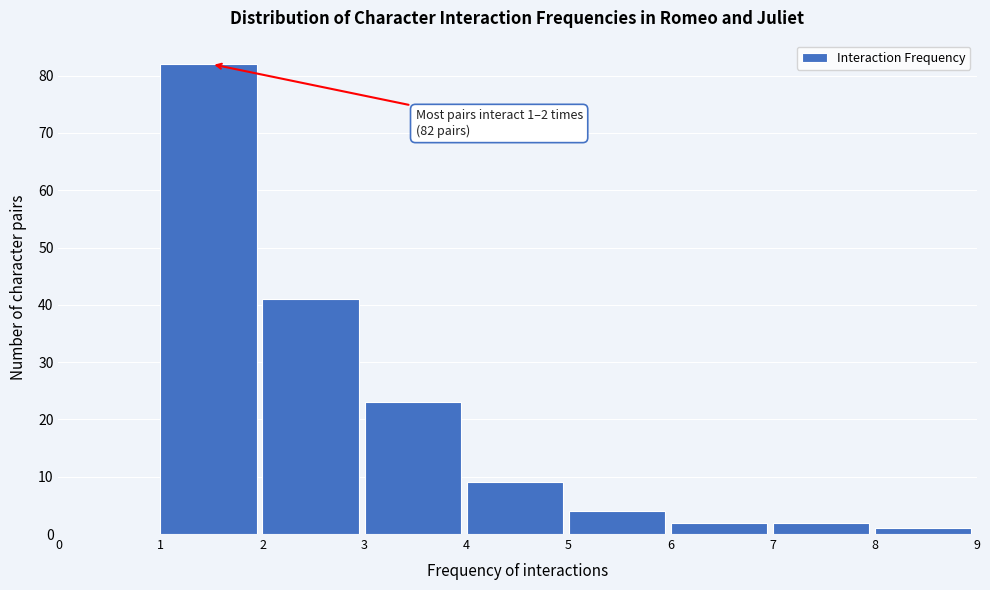

Which range on the x-axis has the tallest bar?

1 to 2